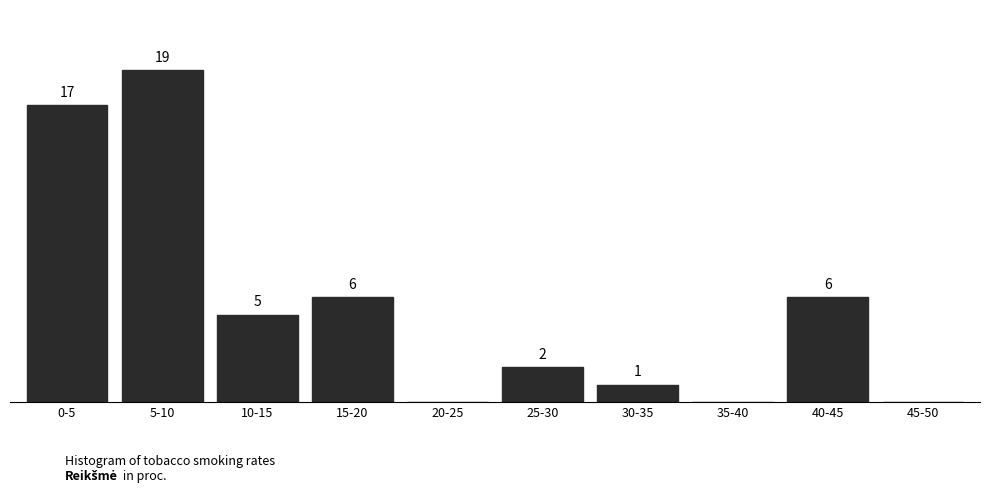

At which label does the data first exceed 5?

0-5